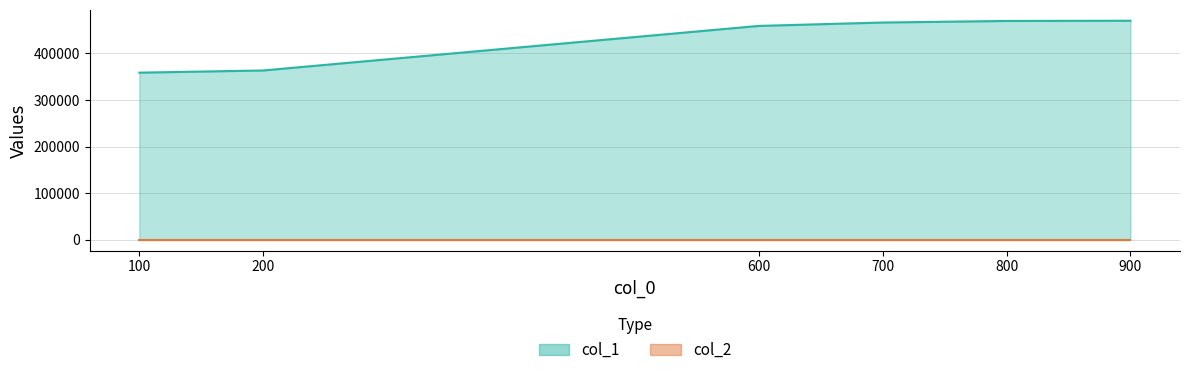

True or false: the data has more than 1 interior local peaks.

False